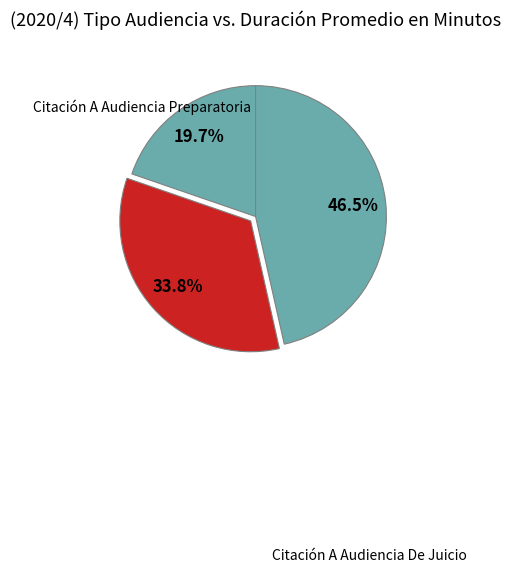

Count the number of slices in the pie.

3